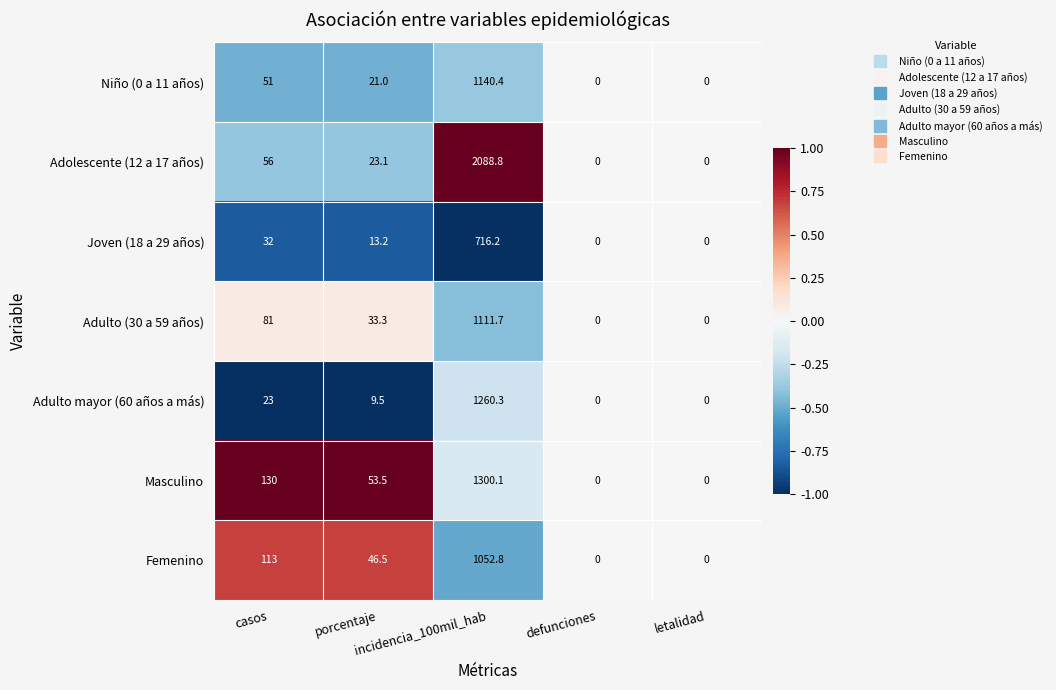

What is the average value of the Adulto (30 a 59 años) series?

245.2